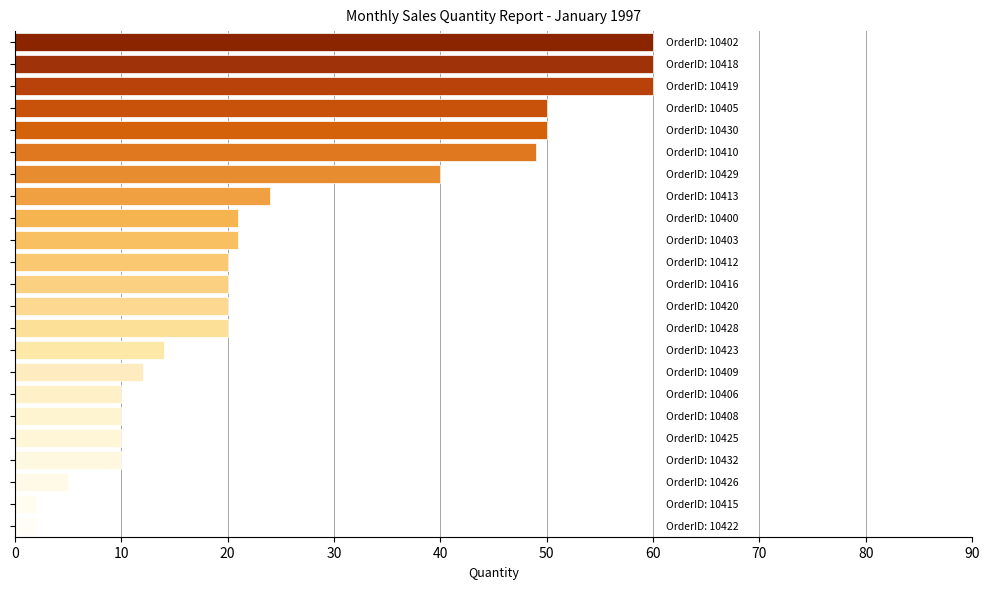

What is the greatest value displayed?

60